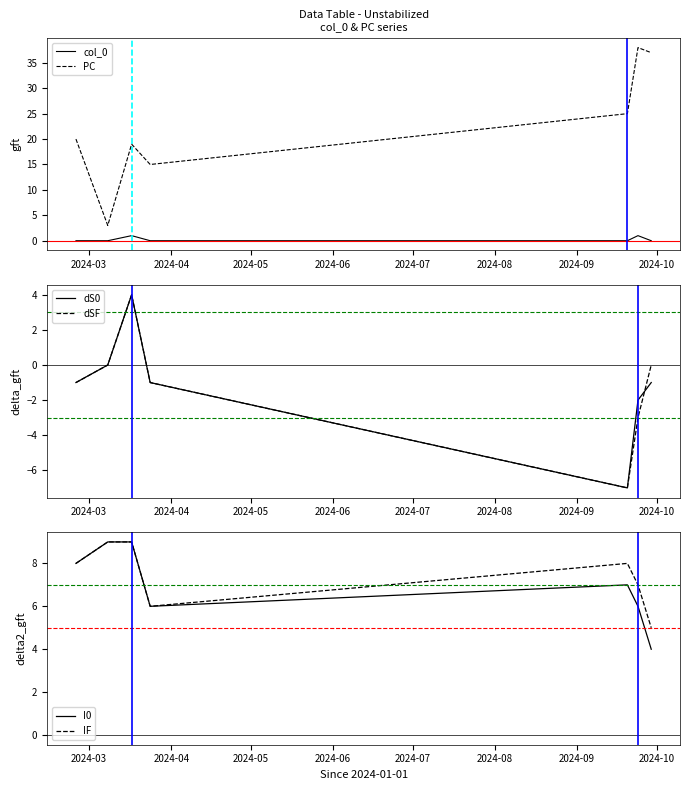

What is the minimum value for IF?

5